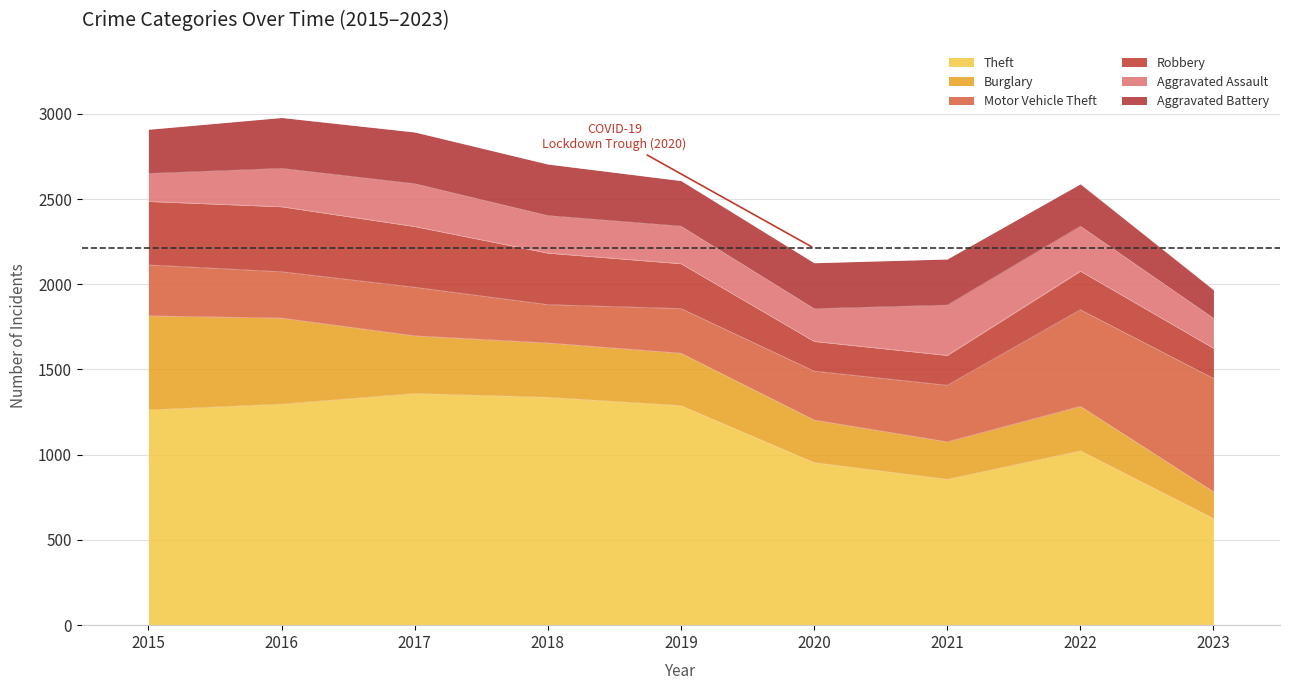

How many lines are shown in the chart?

6